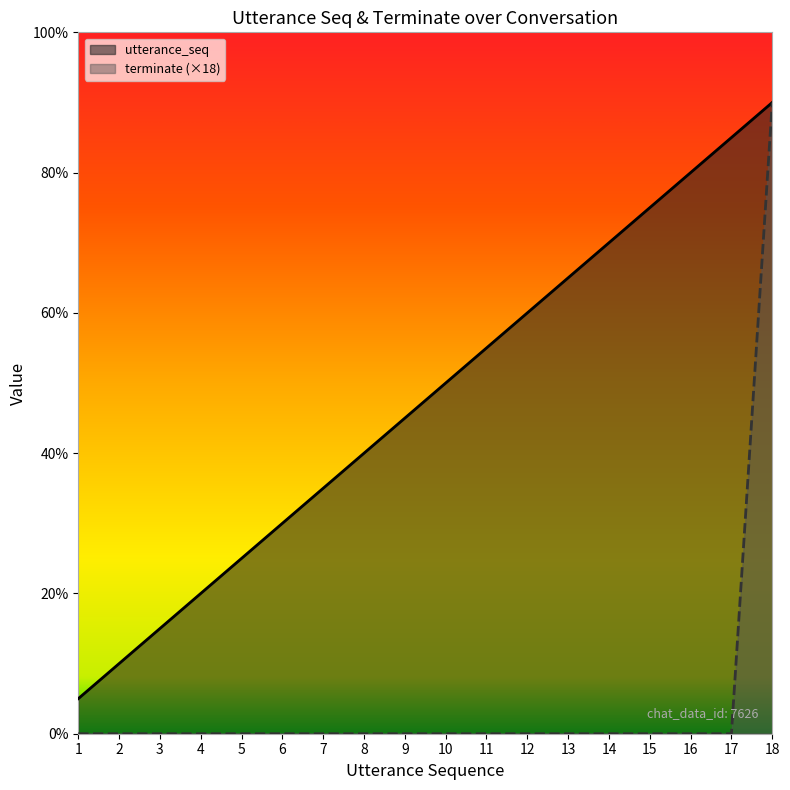

True or false: utterance_seq and terminate intersect in this chart.

False